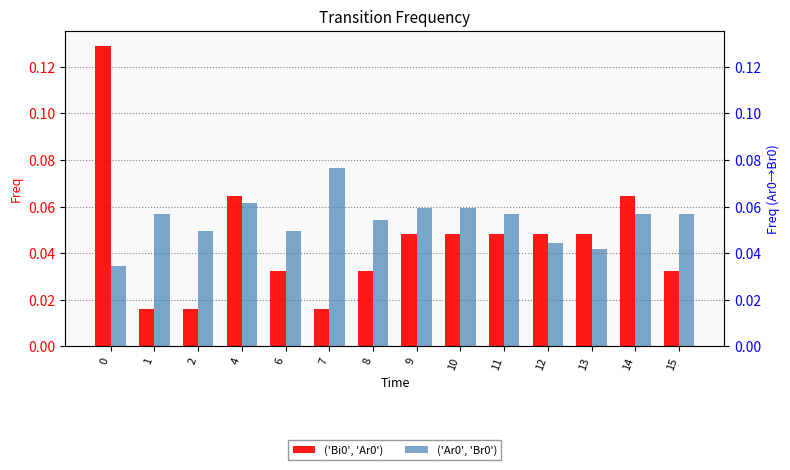

Rank the series by their average value, from highest to lowest.

('Ar0', 'Br0'), ('Bi0', 'Ar0')